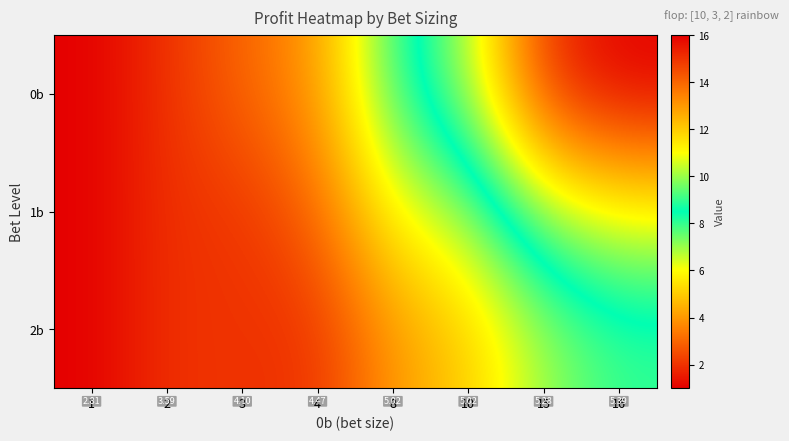

The value of 0b at 16 is 9. True or false?

False